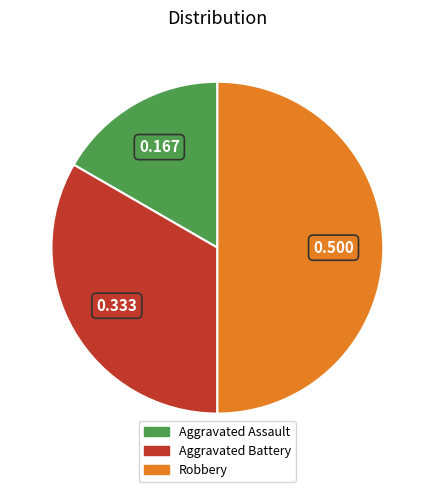

Approximately how many times larger is the value at Aggravated Battery compared to Aggravated Assault?

2.0